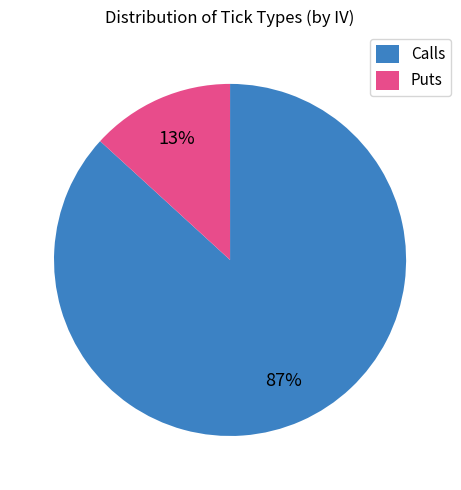

To the nearest percent, what percentage of the pie is Calls?

87%